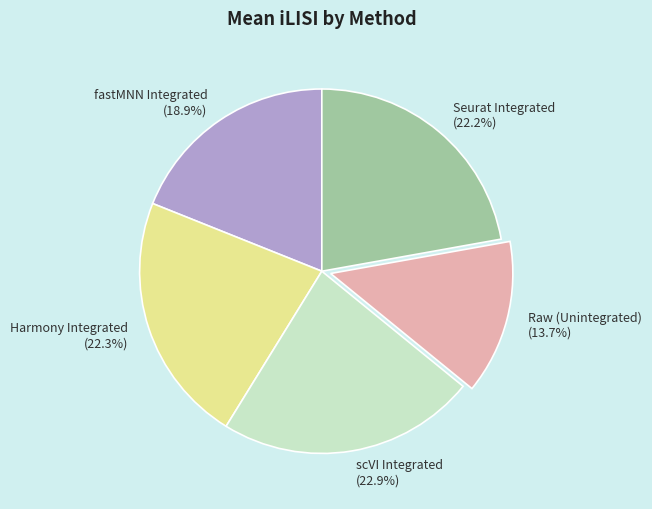

How many segments does this pie chart have?

5